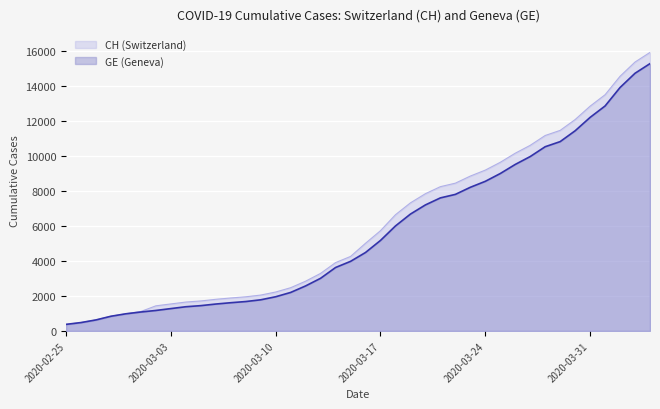

What is the label of the 12th point from the right?

2020-03-24